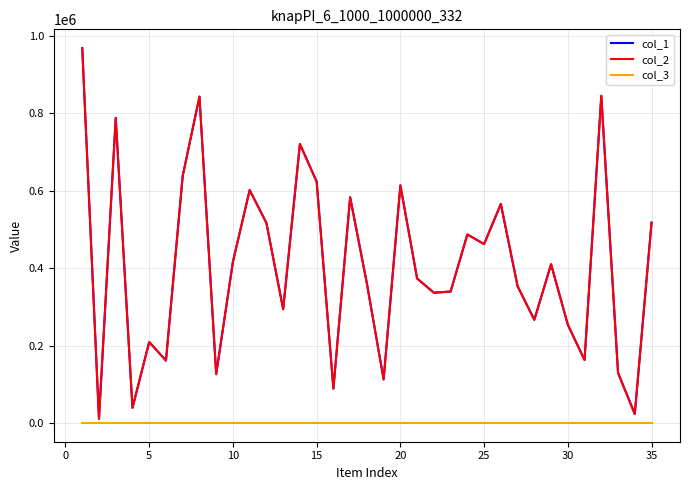

Does the chart have visible grid lines?

Yes